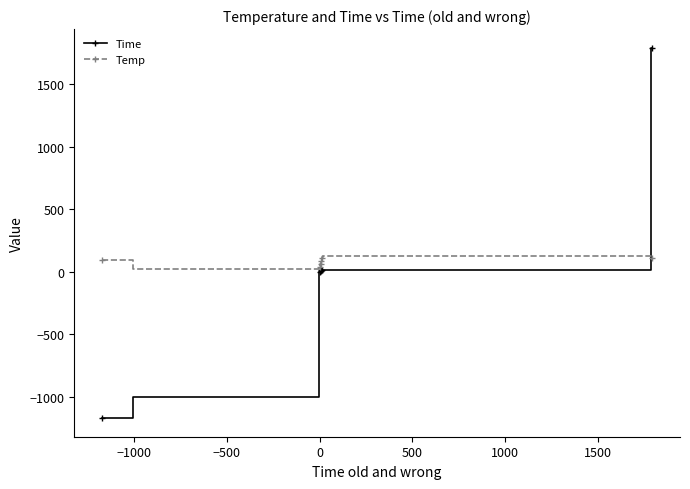

At how many categories does at least one series exceed 815?

7